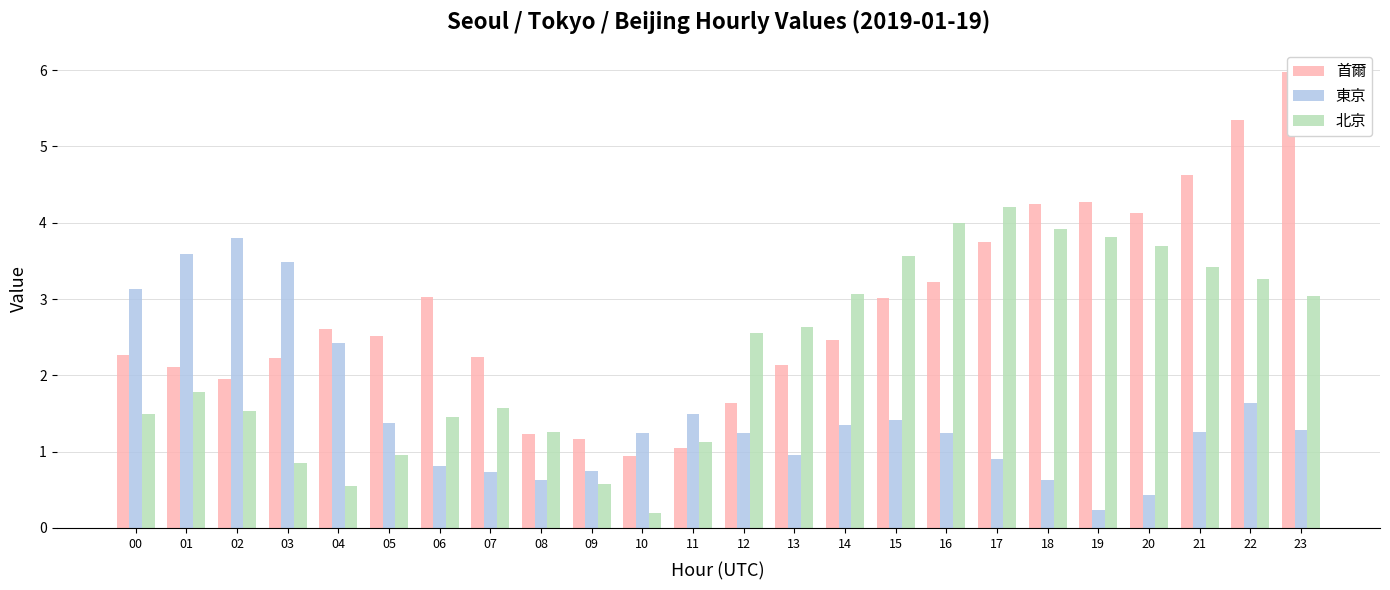

What is the lowest value of the 首爾 series?

0.9